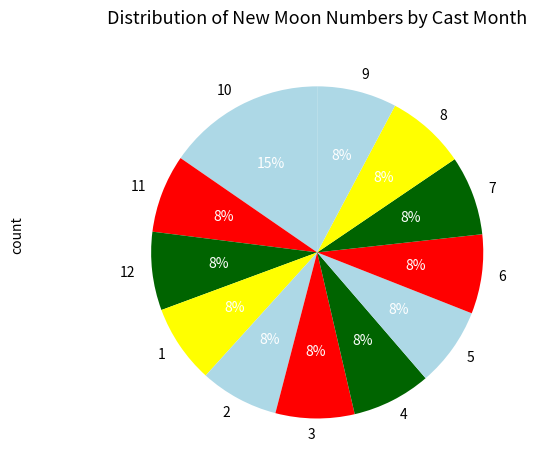

Does 7 account for over 50% of the chart?

No